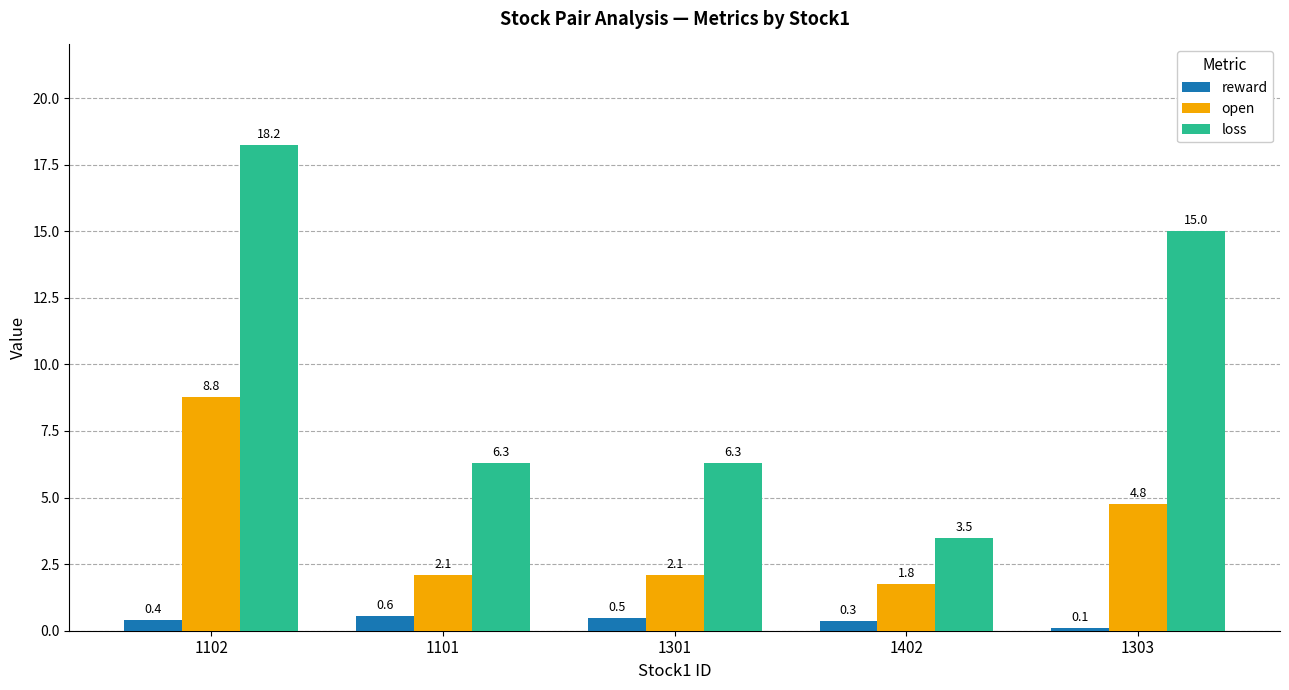

Where is reward nearest to the value 0?

1303